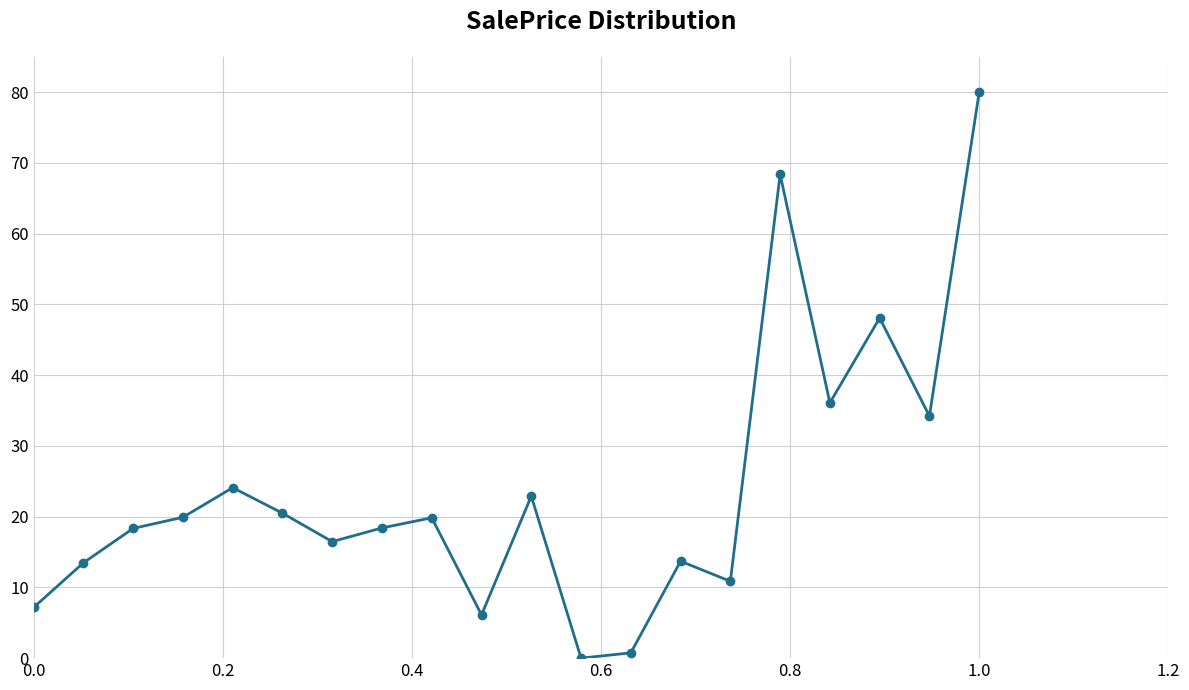

True or false: the data has more than 0 interior local peaks.

True